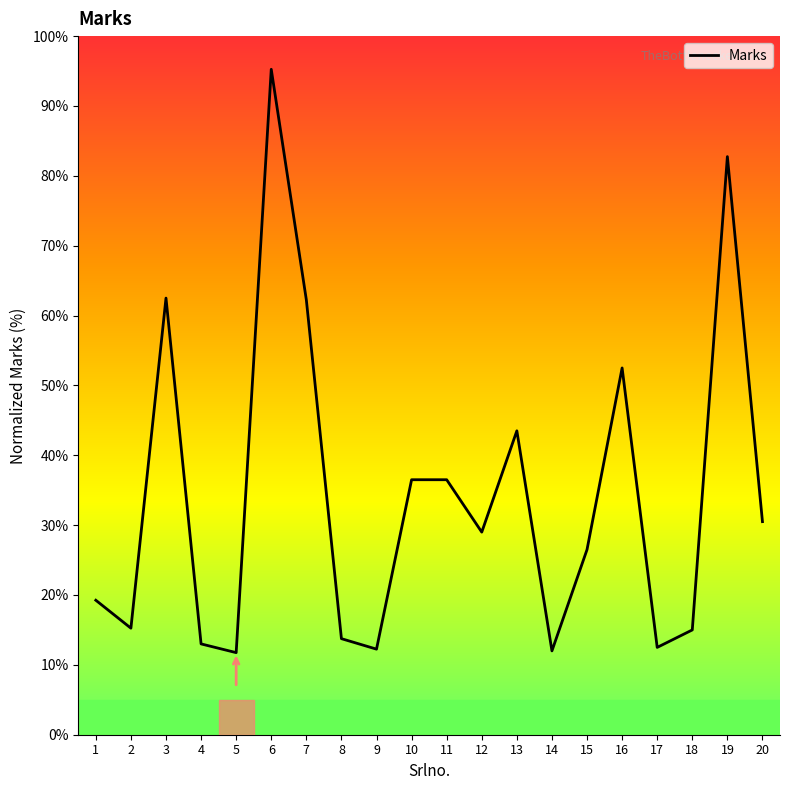

What is the value of the 13th point from the left?

43.5